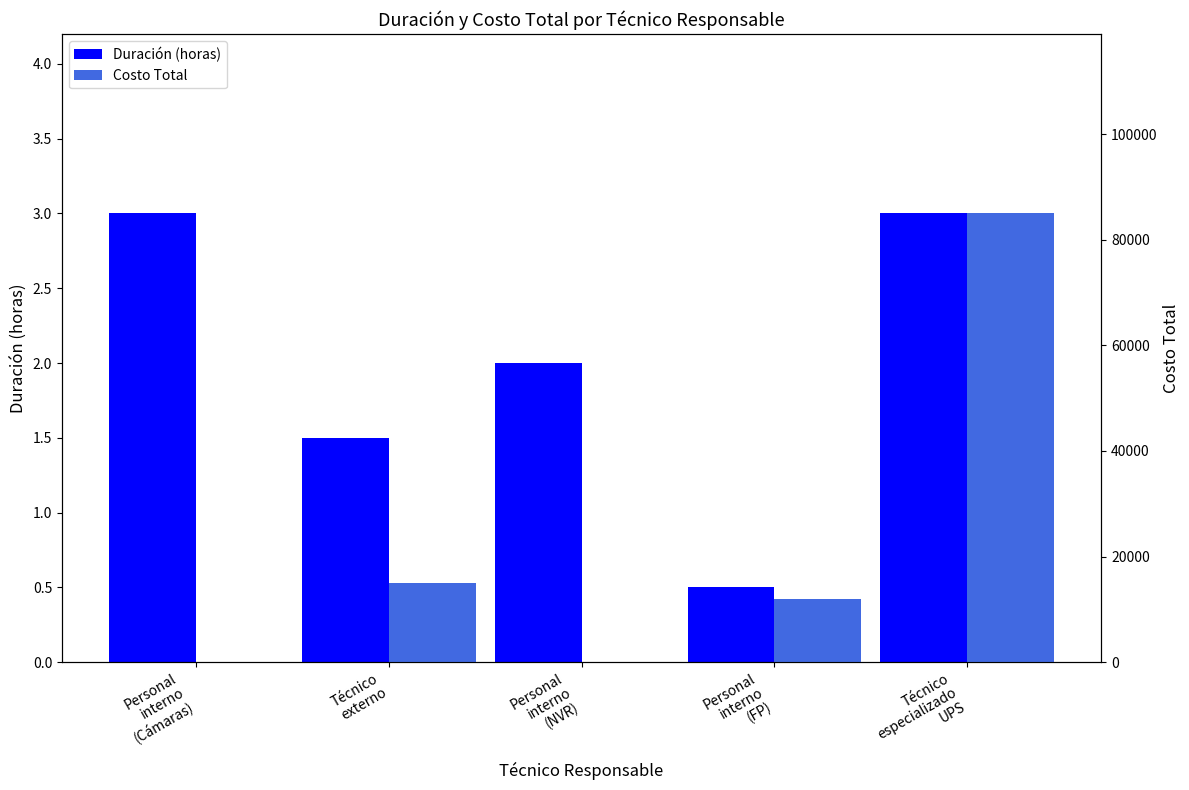

At how many categories does at least one series exceed 38781?

1